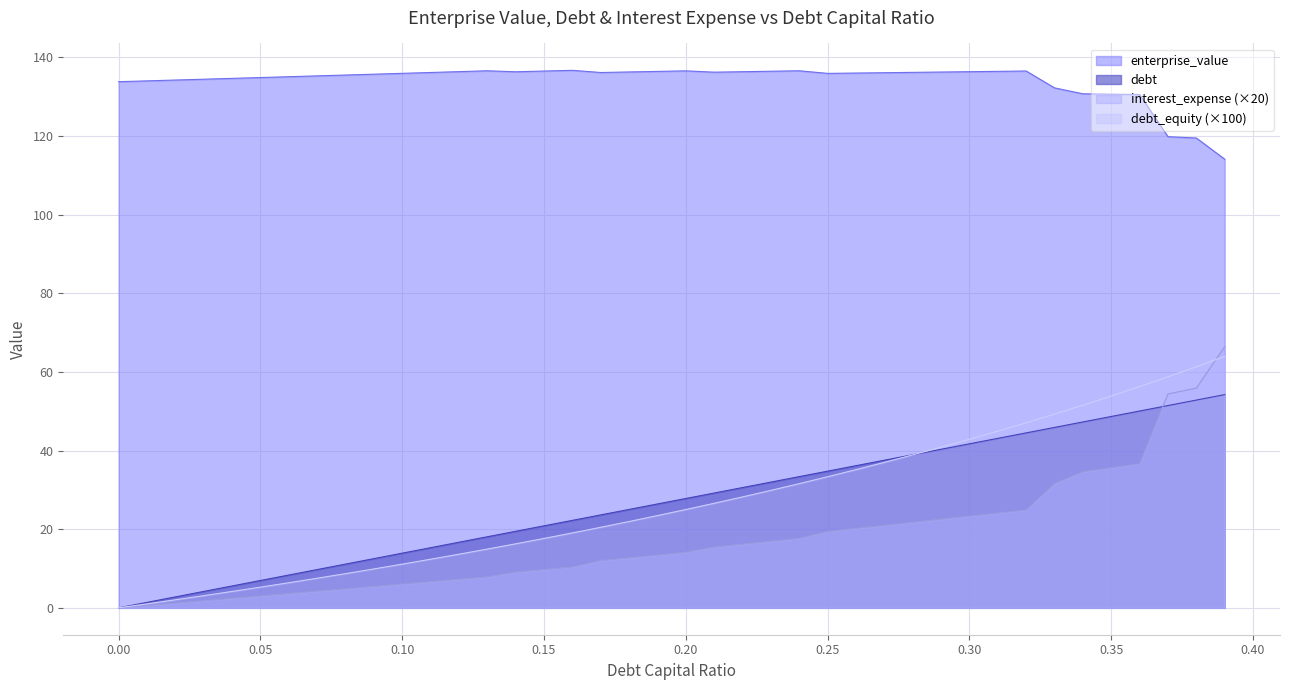

What position from the left is 0.3?

31